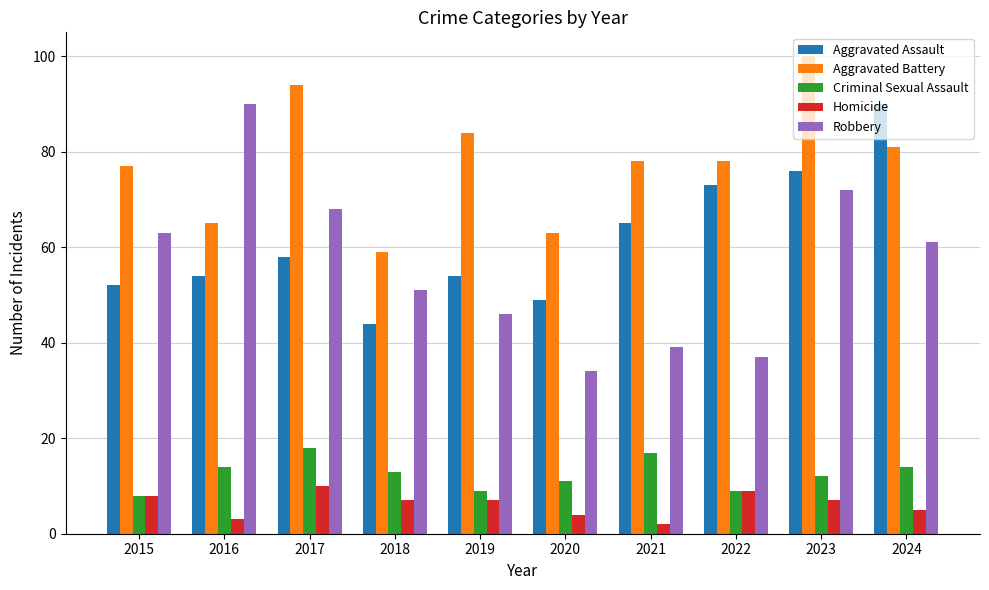

Reading left to right, transcribe all the data shown in this chart.

Aggravated Assault: 52	54	58	44	54	49	65	73	76	90
Aggravated Battery: 77	65	94	59	84	63	78	78	100	81
Criminal Sexual Assault: 8	14	18	13	9	11	17	9	12	14
Homicide: 8	3	10	7	7	4	2	9	7	5
Robbery: 63	90	68	51	46	34	39	37	72	61